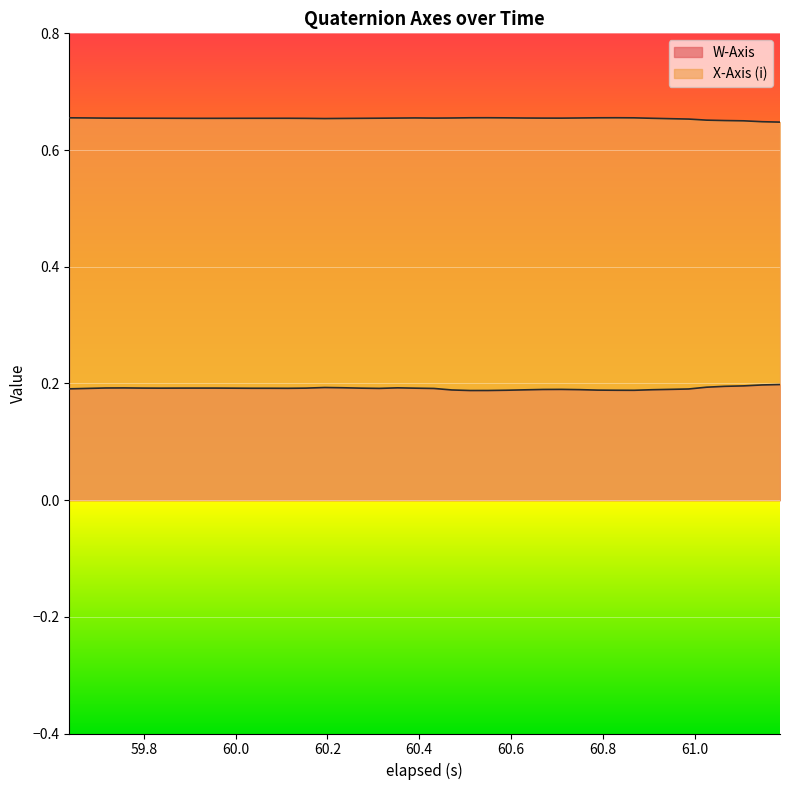

True or false: W-Axis and X-Axis (i) cross at least once.

False